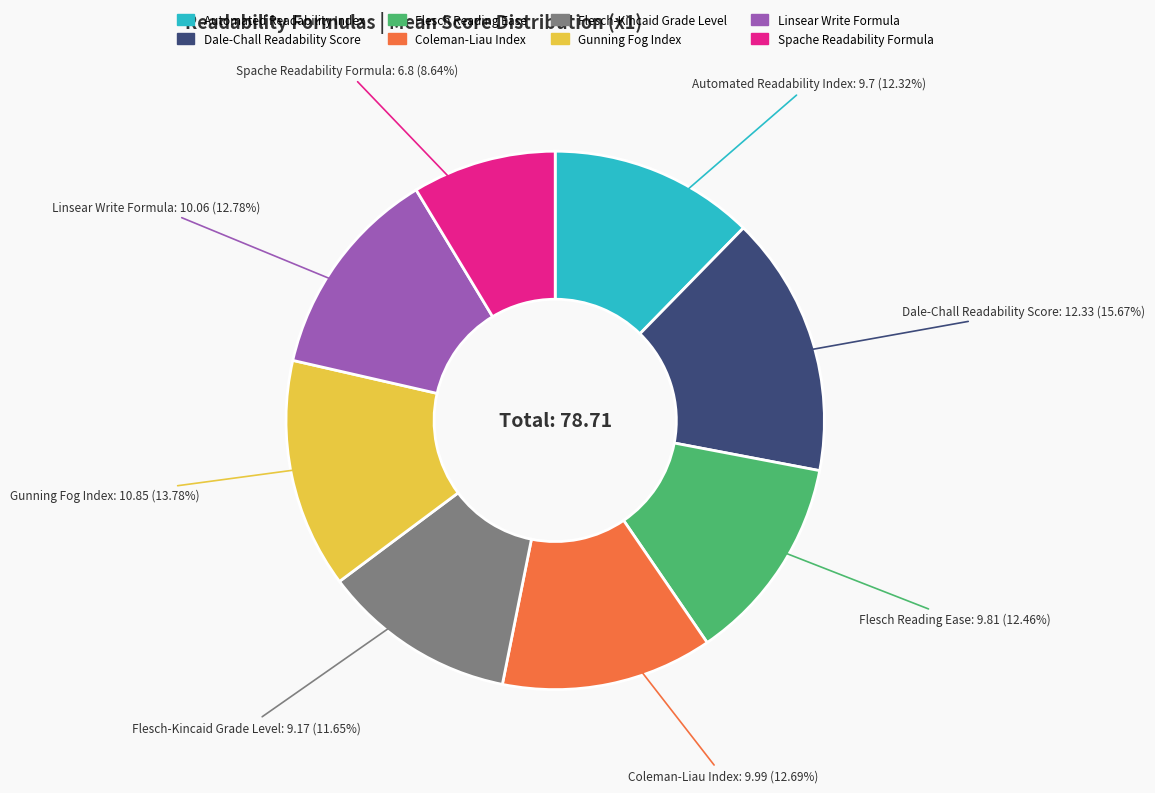

Do Dale-Chall Readability Score and Flesch Reading Ease together represent more than half of the pie?

No